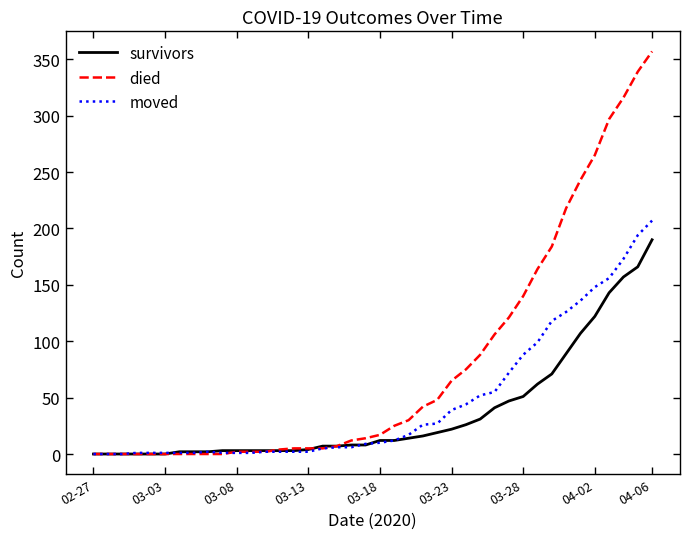

List the series in order of their overall mean, lowest first.

survivors, moved, died